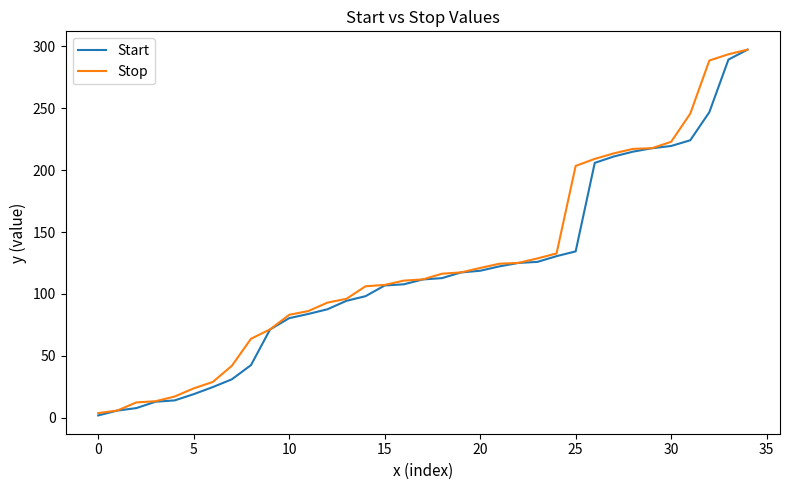

What is the maximum value shown in the chart?

297.5